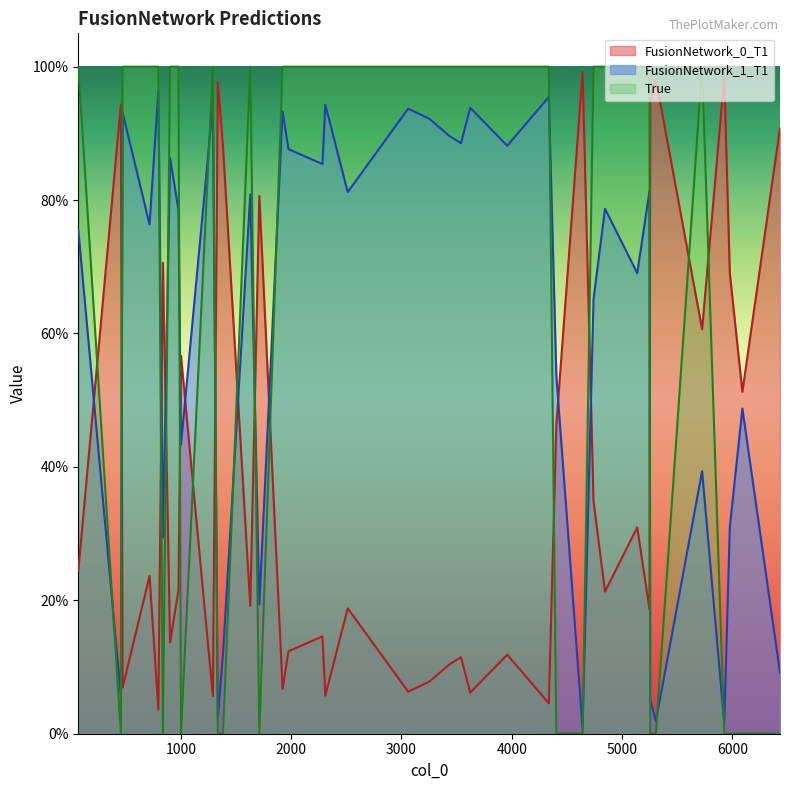

Count the True values in the range 0 to 1.

40